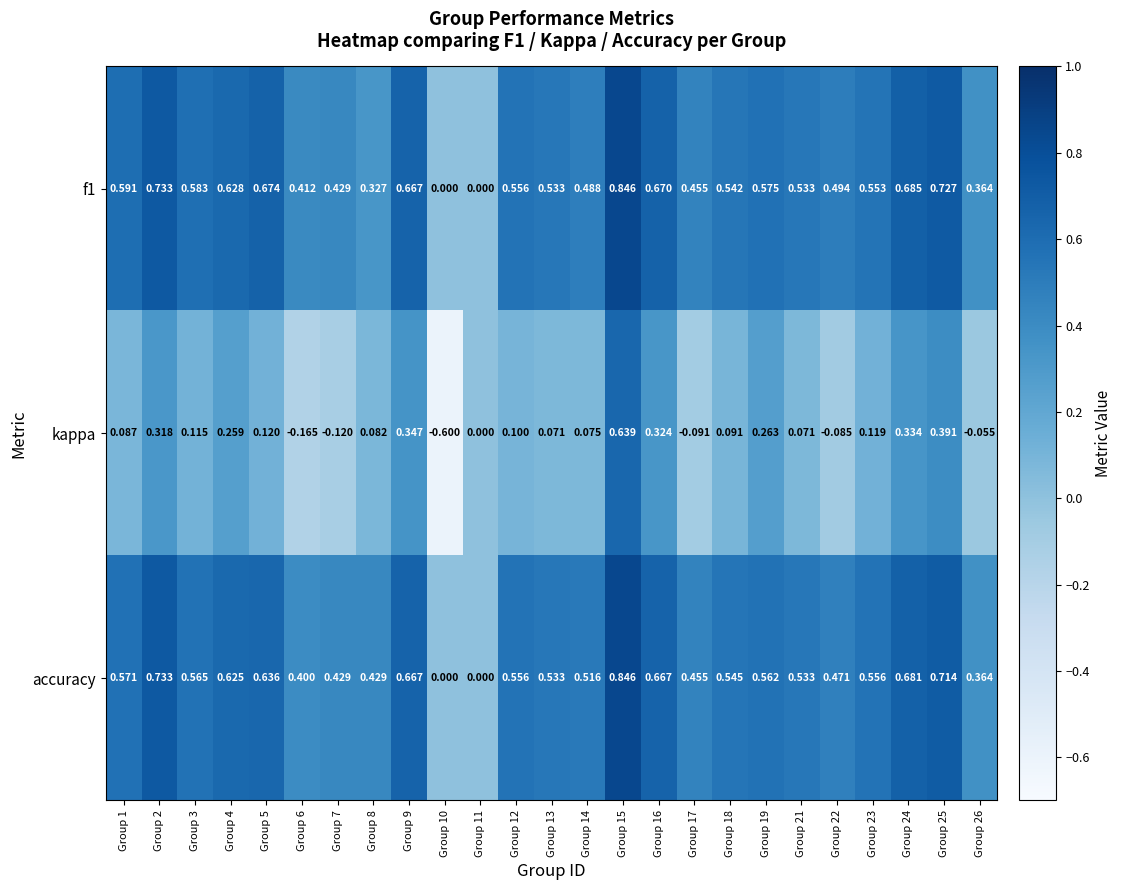

Is the value of accuracy at Group 15 greater than the value of kappa at Group 9?

Yes